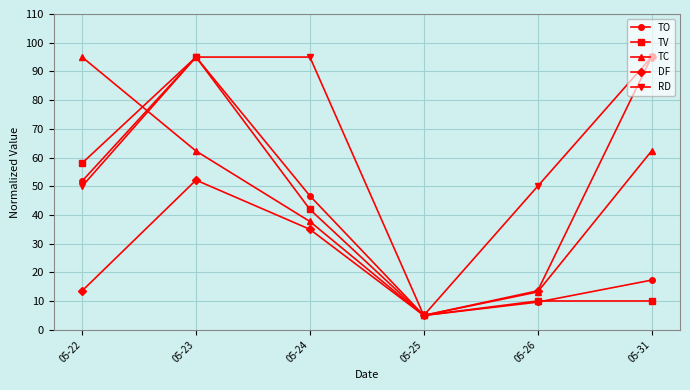

Does the chart display data point markers on the line(s)?

Yes